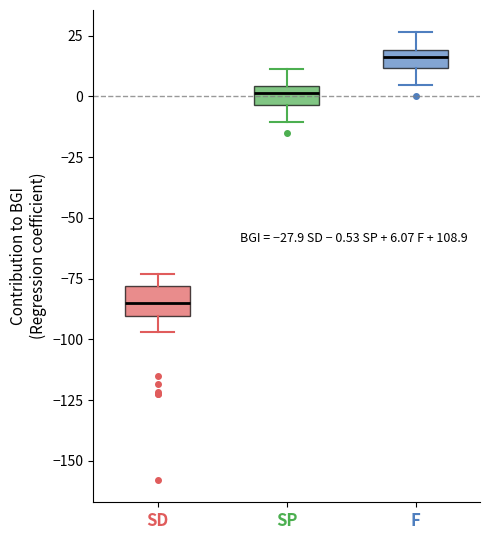

Which box has the highest median line?

F